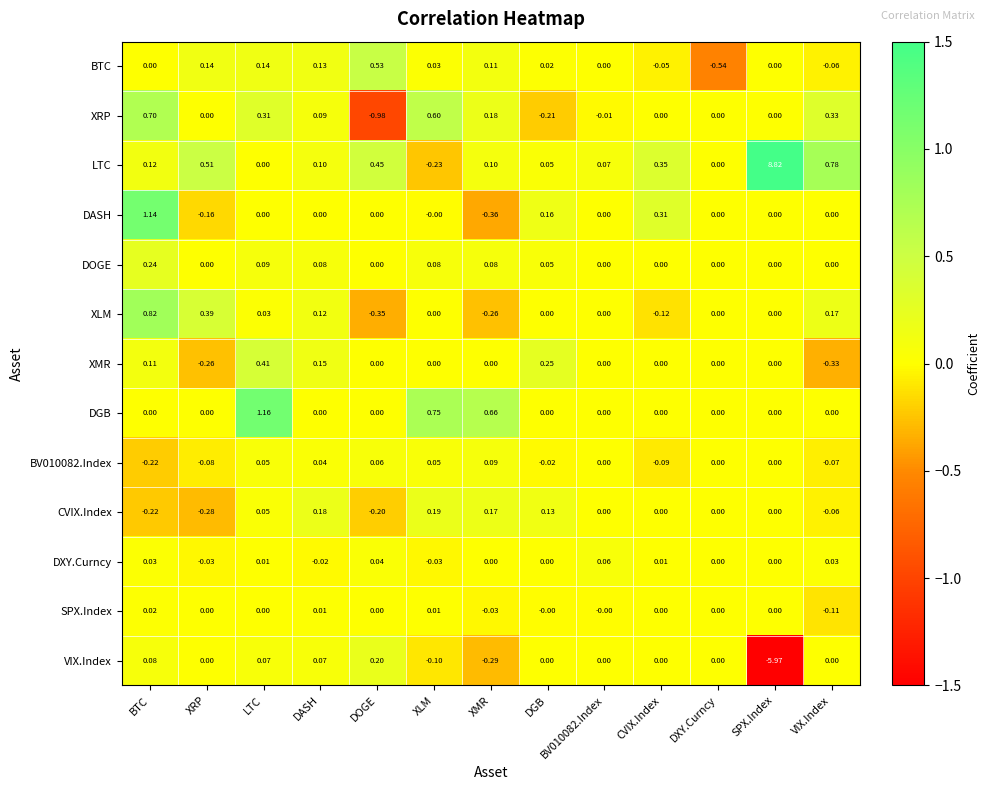

At which category is the sum across all series the highest?

SPX.Index